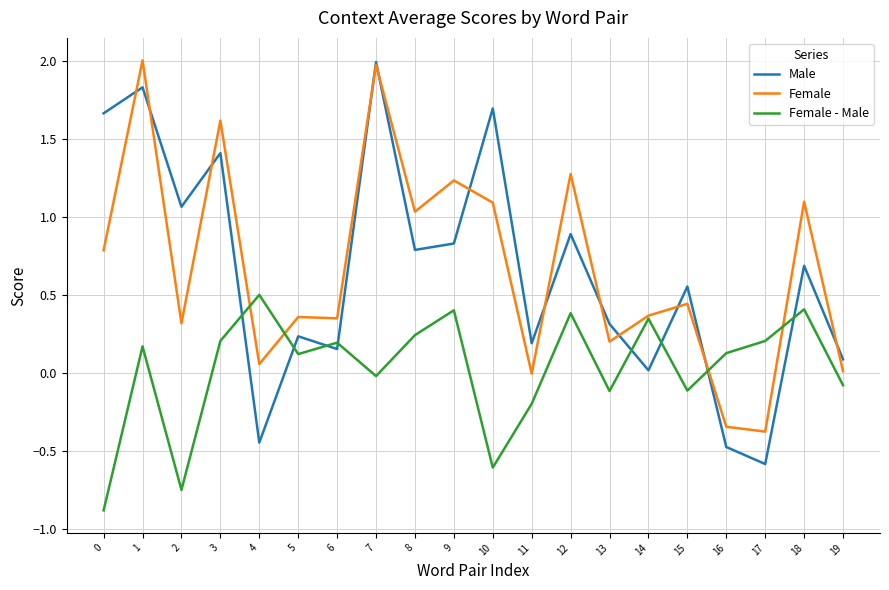

What is the total value across all series at 8?

2.1